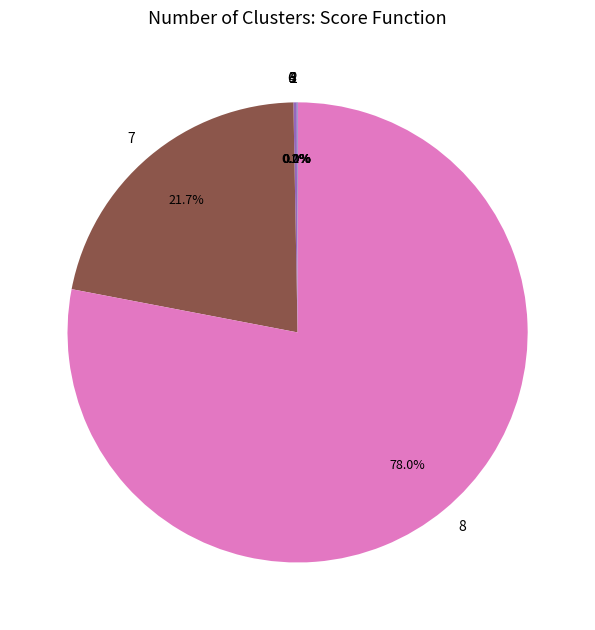

Which category has the biggest portion of the pie?

8